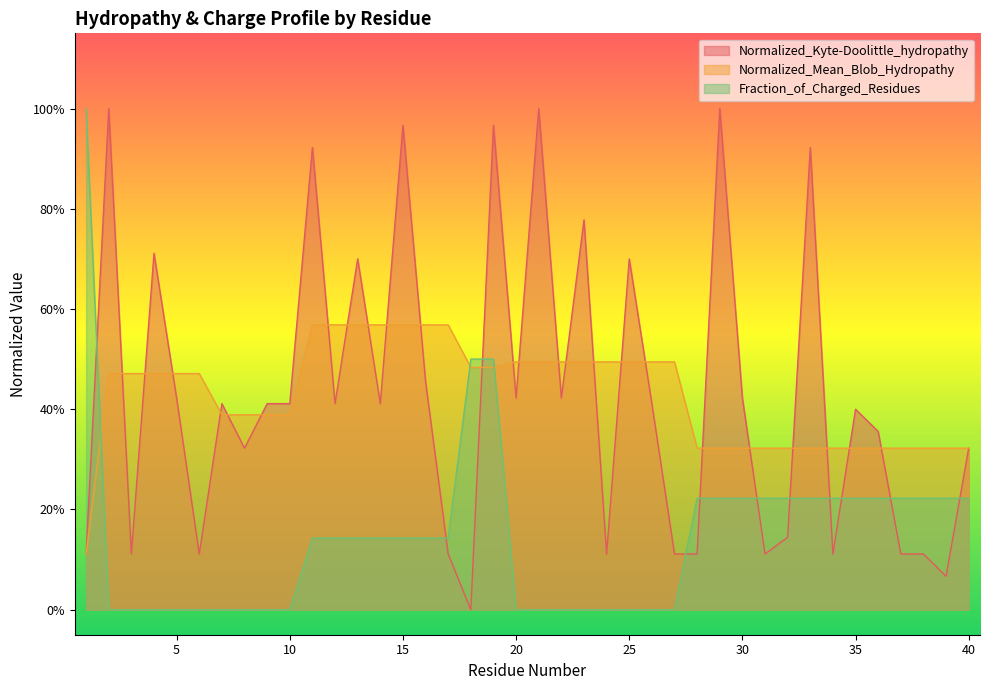

How many intersections are there between Normalized_Mean_Blob_Hydropathy and Fraction_of_Charged_Residues?

3